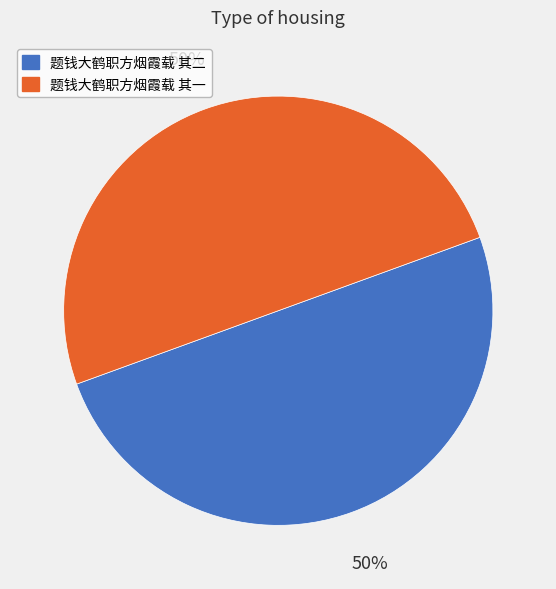

How many segments does this pie chart have?

2